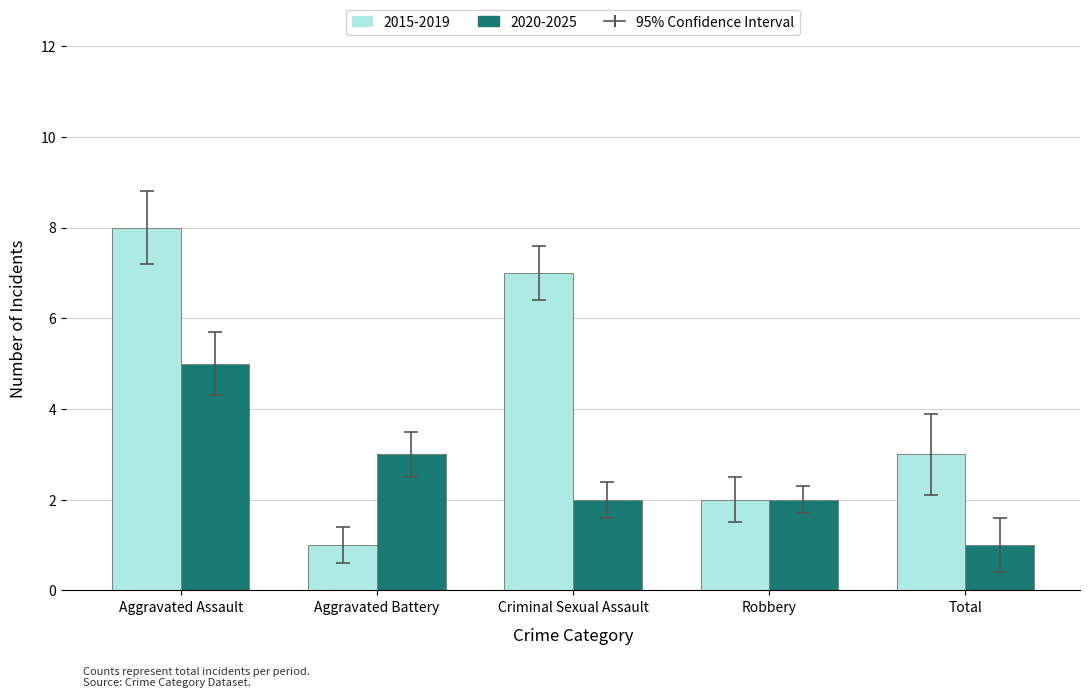

Which series has the largest total across all categories?

2015-2019